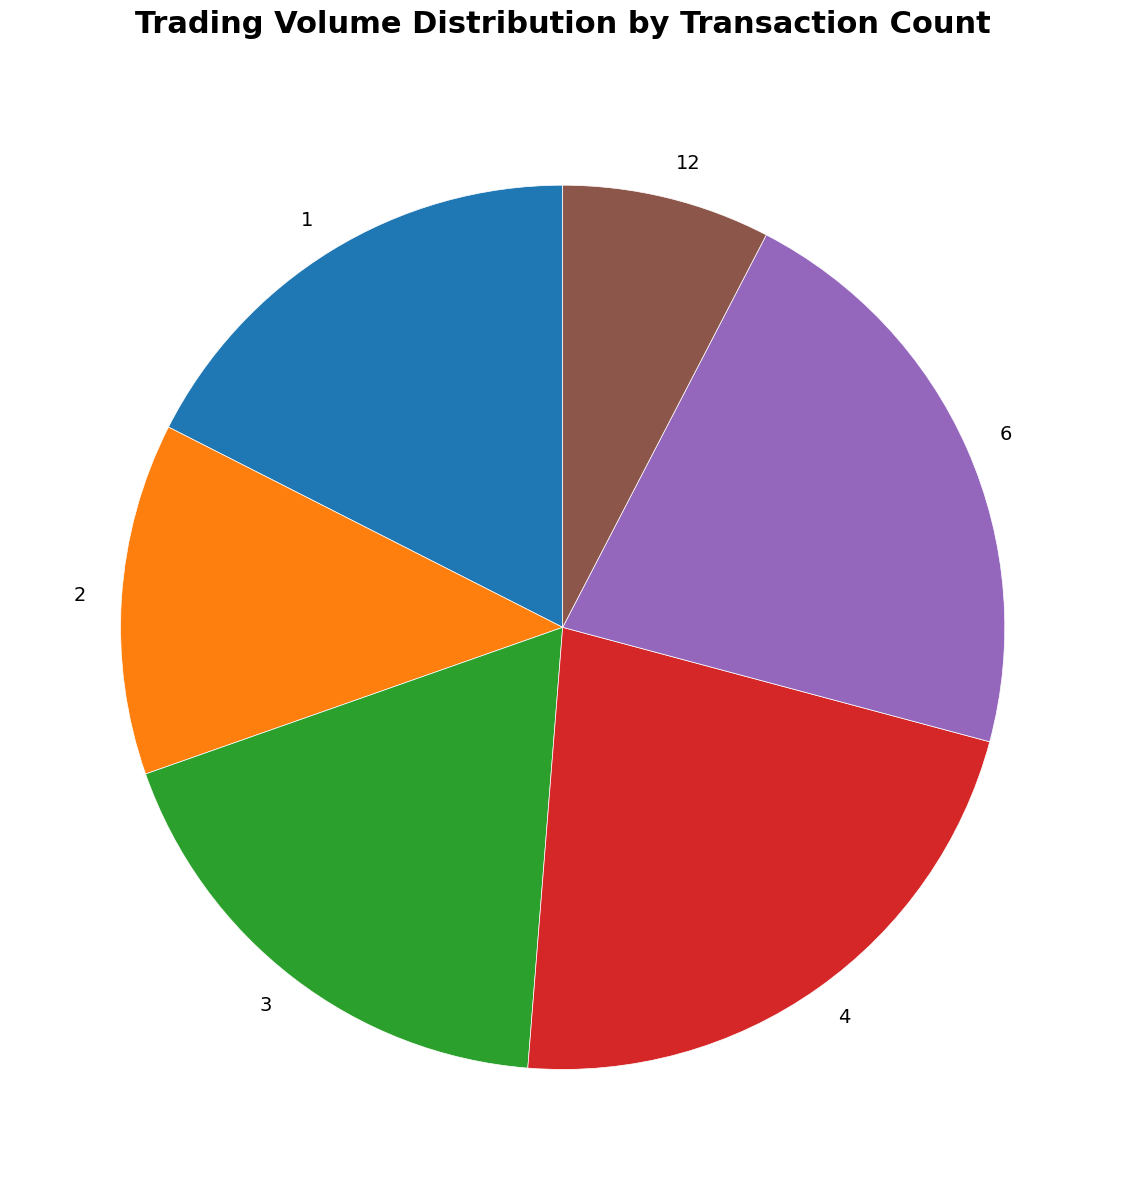

Which slice is the smallest?

12